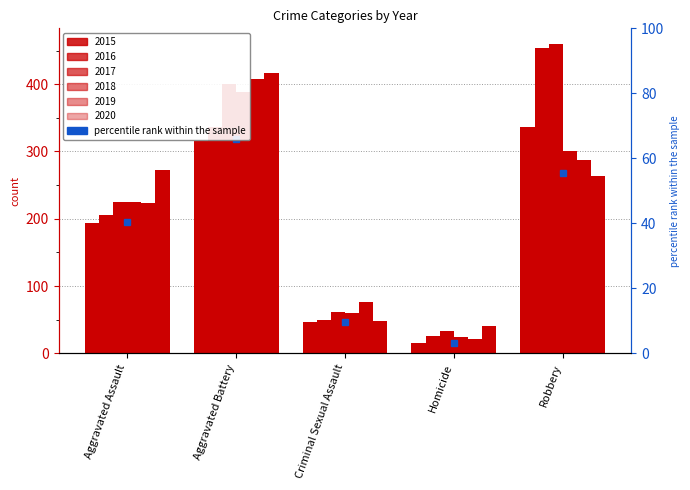

What position from the right is Homicide?

2